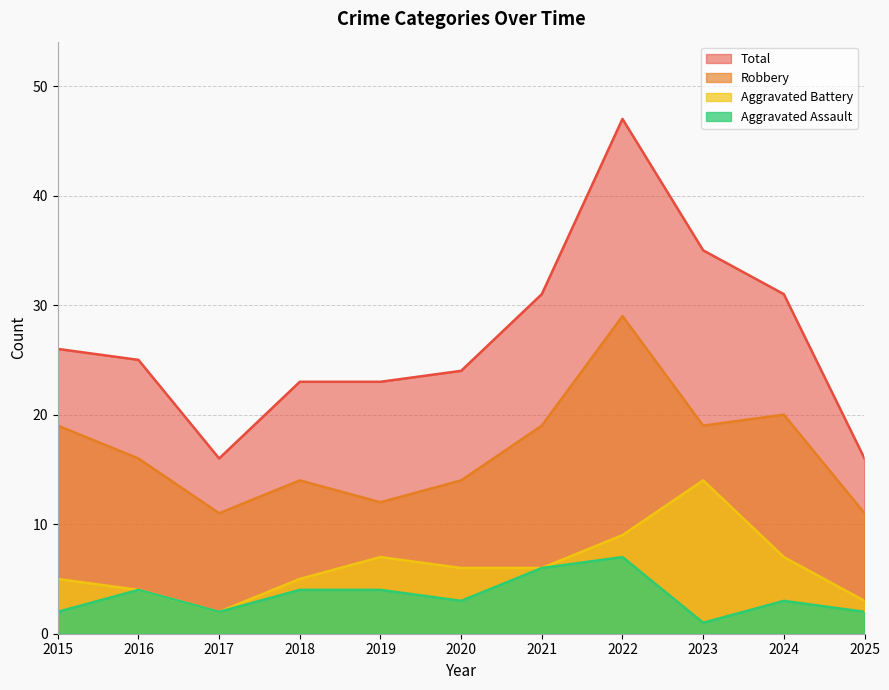

What are all the series names shown in the legend?

Total, Robbery, Aggravated Battery, Aggravated Assault